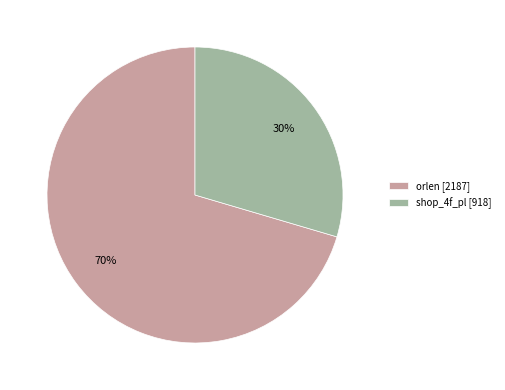

To the nearest percent, what is the average slice percentage?

50%